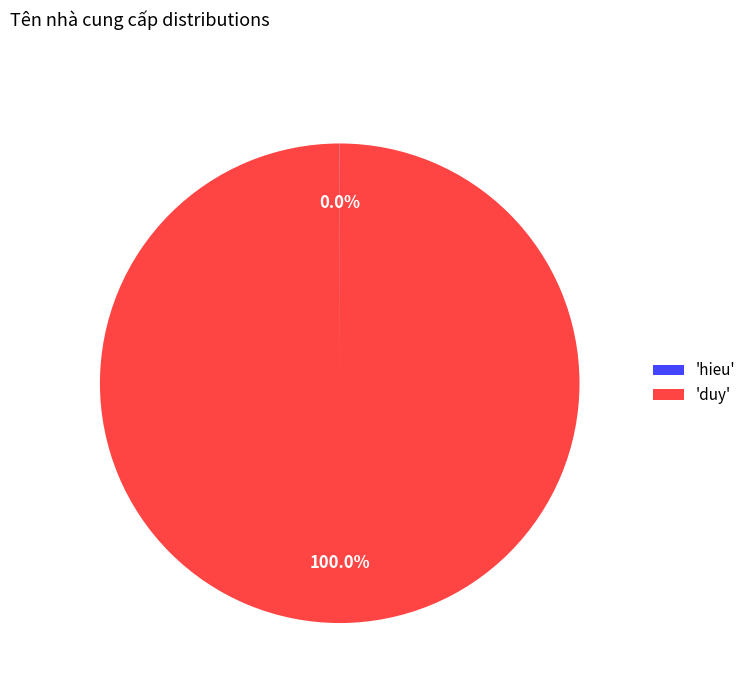

Which category has the biggest portion of the pie?

'duy'